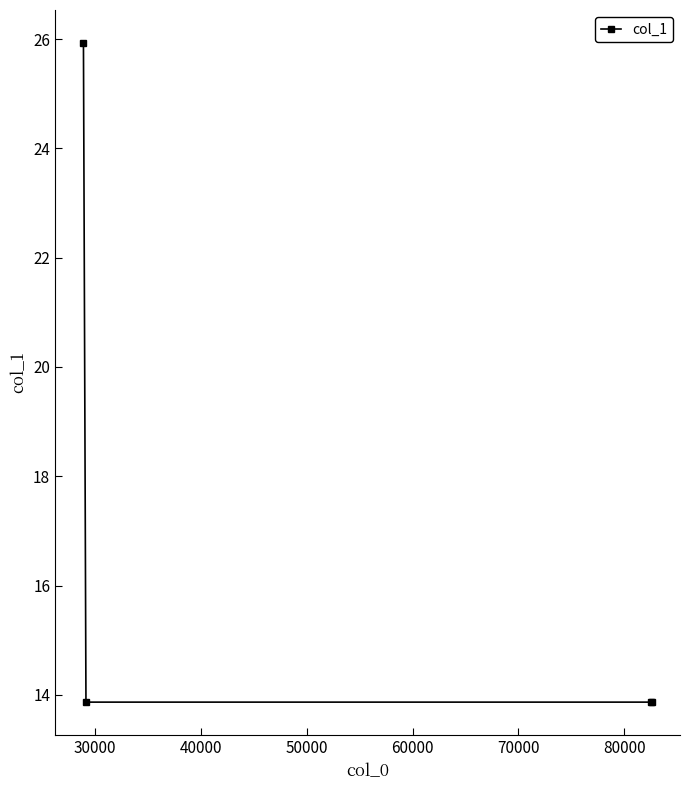

What is the minimum value shown in the chart?

13.9